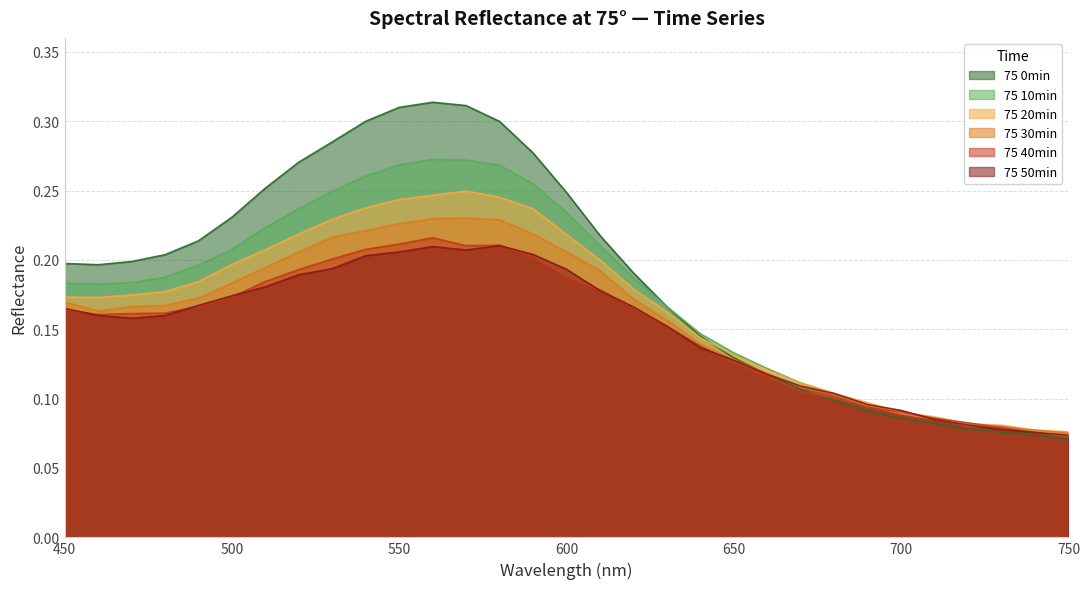

Reading left to right, what are all the values shown in this chart?

75 0min: 450=0.2	460=0.2	470=0.2	480=0.2	490=0.2	500=0.2	510=0.3	520=0.3	530=0.3	540=0.3	550=0.3	560=0.3	570=0.3	580=0.3	590=0.3	600=0.2	610=0.2	620=0.2	630=0.2	640=0.1	650=0.1	660=0.1	670=0.1	680=0.1	690=0.1	700=0.1	710=0.1	720=0.1	730=0.1	740=0.1	750=0.1
75 10min: 450=0.2	460=0.2	470=0.2	480=0.2	490=0.2	500=0.2	510=0.2	520=0.2	530=0.2	540=0.3	550=0.3	560=0.3	570=0.3	580=0.3	590=0.3	600=0.2	610=0.2	620=0.2	630=0.2	640=0.1	650=0.1	660=0.1	670=0.1	680=0.1	690=0.1	700=0.1	710=0.1	720=0.1	730=0.1	740=0.1	750=0.1
75 20min: 450=0.2	460=0.2	470=0.2	480=0.2	490=0.2	500=0.2	510=0.2	520=0.2	530=0.2	540=0.2	550=0.2	560=0.2	570=0.2	580=0.2	590=0.2	600=0.2	610=0.2	620=0.2	630=0.2	640=0.1	650=0.1	660=0.1	670=0.1	680=0.1	690=0.1	700=0.1	710=0.1	720=0.1	730=0.1	740=0.1	750=0.1
75 30min: 450=0.2	460=0.2	470=0.2	480=0.2	490=0.2	500=0.2	510=0.2	520=0.2	530=0.2	540=0.2	550=0.2	560=0.2	570=0.2	580=0.2	590=0.2	600=0.2	610=0.2	620=0.2	630=0.2	640=0.1	650=0.1	660=0.1	670=0.1	680=0.1	690=0.1	700=0.1	710=0.1	720=0.1	730=0.1	740=0.1	750=0.1
75 40min: 450=0.2	460=0.2	470=0.2	480=0.2	490=0.2	500=0.2	510=0.2	520=0.2	530=0.2	540=0.2	550=0.2	560=0.2	570=0.2	580=0.2	590=0.2	600=0.2	610=0.2	620=0.2	630=0.2	640=0.1	650=0.1	660=0.1	670=0.1	680=0.1	690=0.1	700=0.1	710=0.1	720=0.1	730=0.1	740=0.1	750=0.1
75 50min: 450=0.2	460=0.2	470=0.2	480=0.2	490=0.2	500=0.2	510=0.2	520=0.2	530=0.2	540=0.2	550=0.2	560=0.2	570=0.2	580=0.2	590=0.2	600=0.2	610=0.2	620=0.2	630=0.2	640=0.1	650=0.1	660=0.1	670=0.1	680=0.1	690=0.1	700=0.1	710=0.1	720=0.1	730=0.1	740=0.1	750=0.1